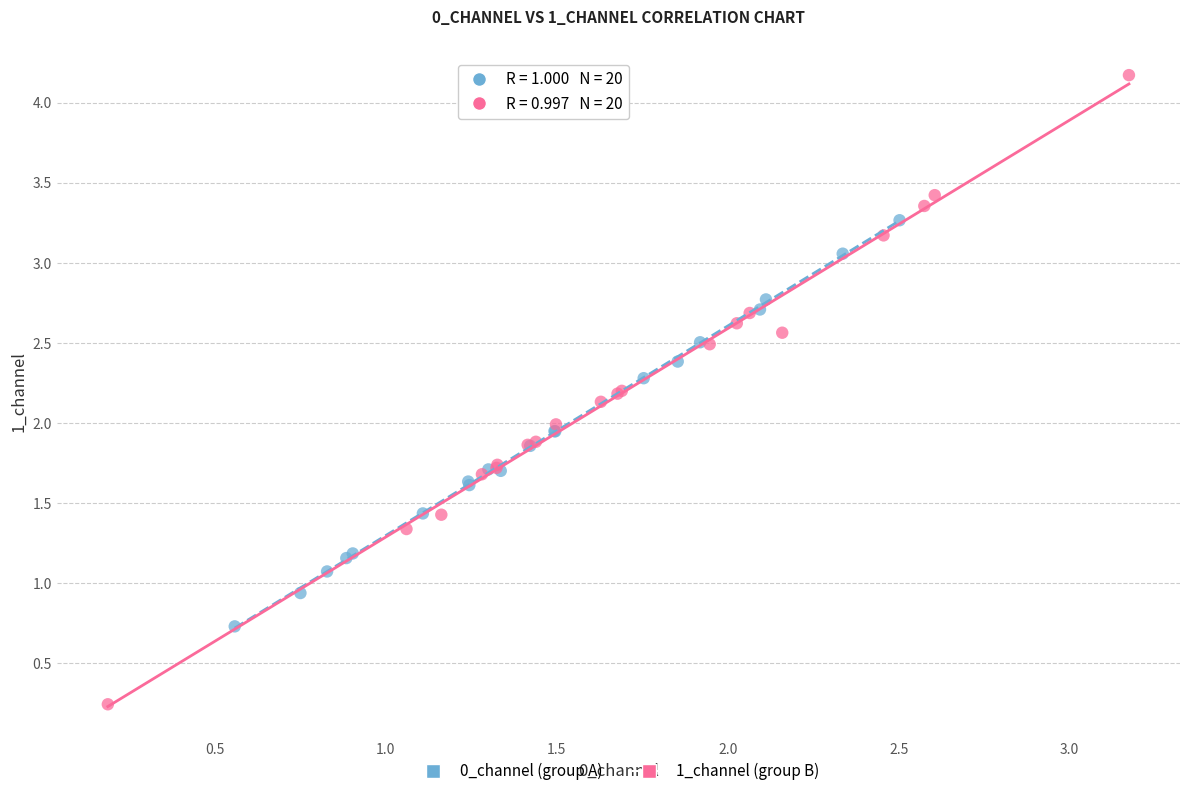

Which series reaches the maximum Y coordinate?

1_channel (group B)